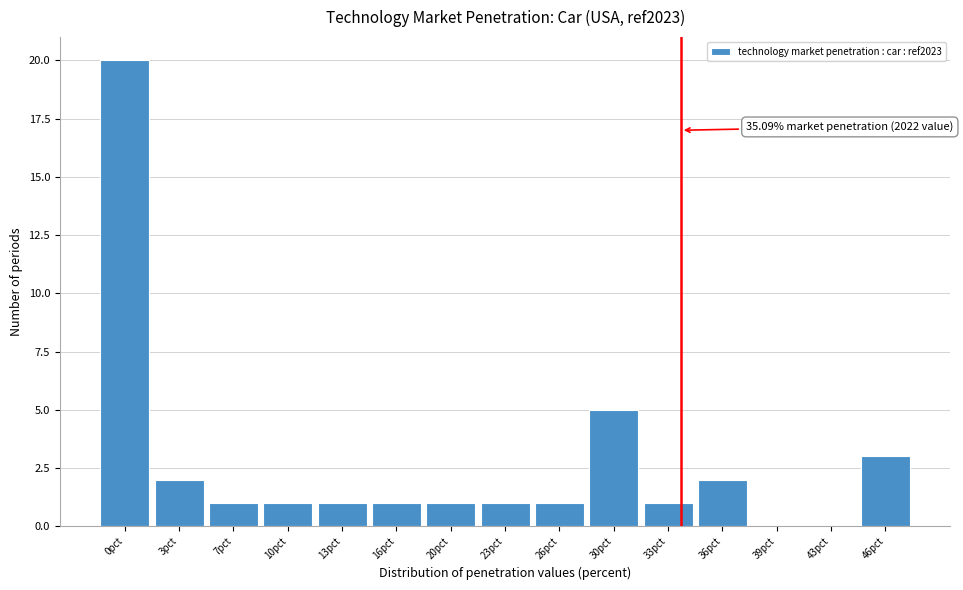

Reading left to right, extract all data points from this chart.

0pct=20	3pct=2	7pct=1	10pct=1	13pct=1	16pct=1	20pct=1	23pct=1	26pct=1	30pct=5	33pct=1	36pct=2	39pct=0	43pct=0	46pct=3